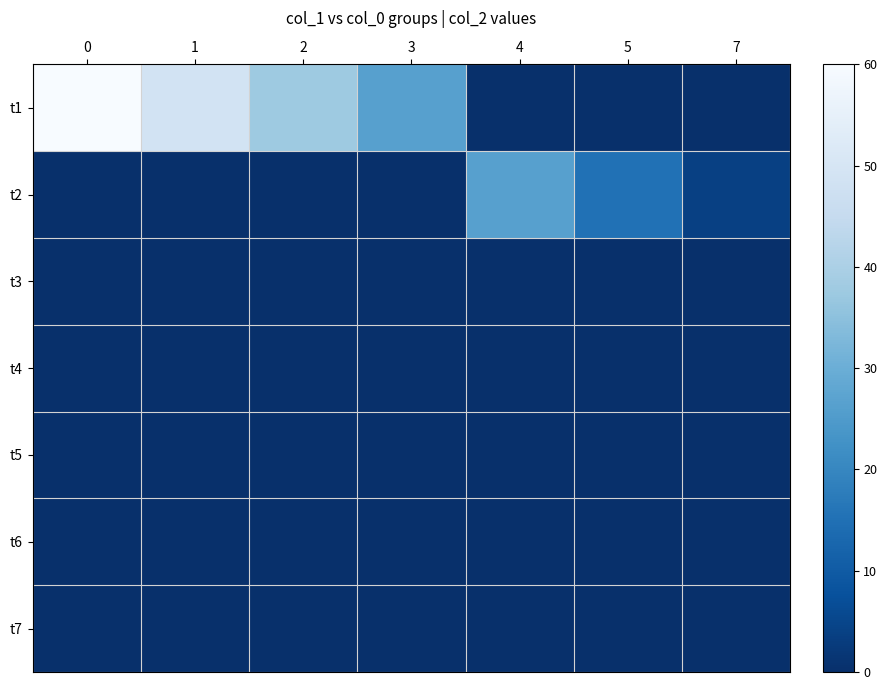

What is the total value across all series at 3?

26.2